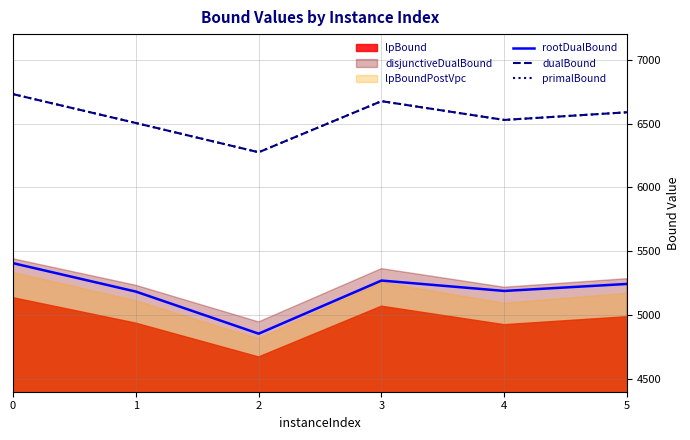

Which series has the largest range (max minus min)?

rootDualBound